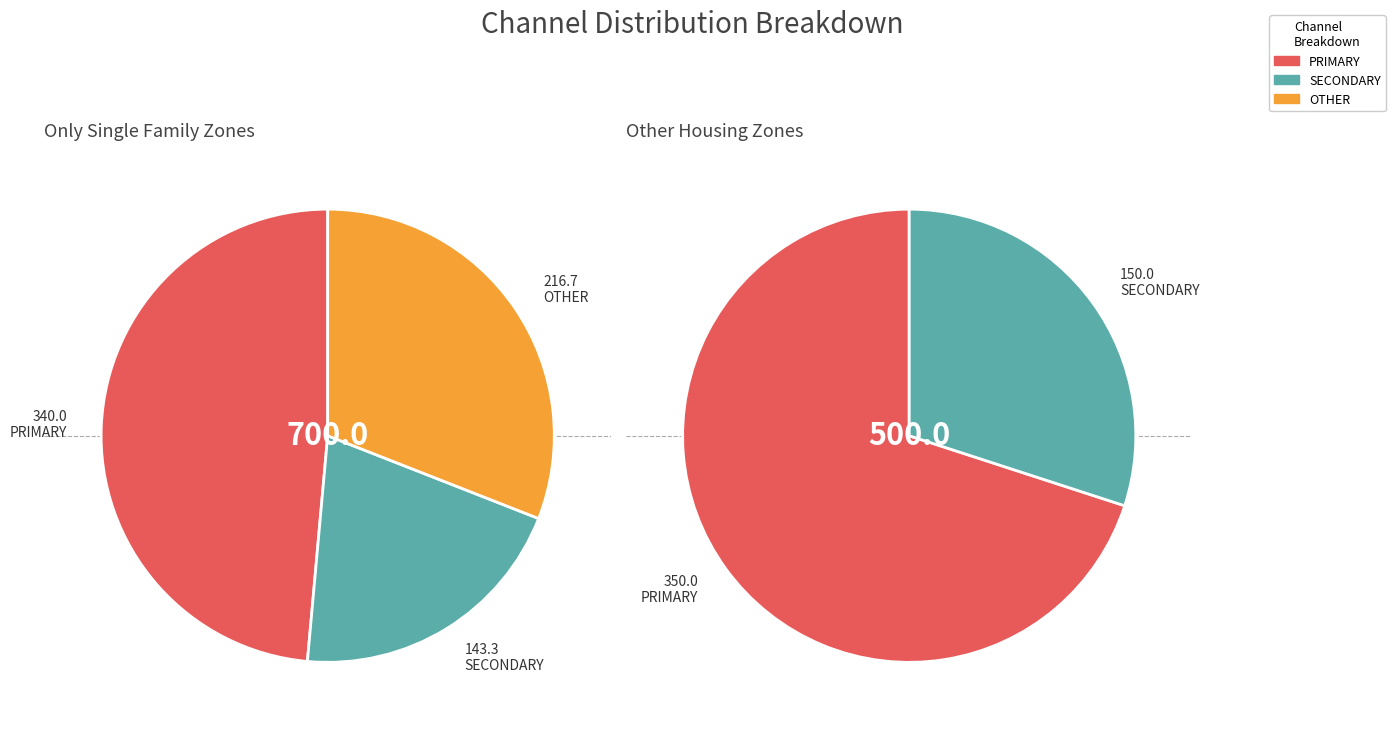

Which series has the widest spread of values?

PRIMARY